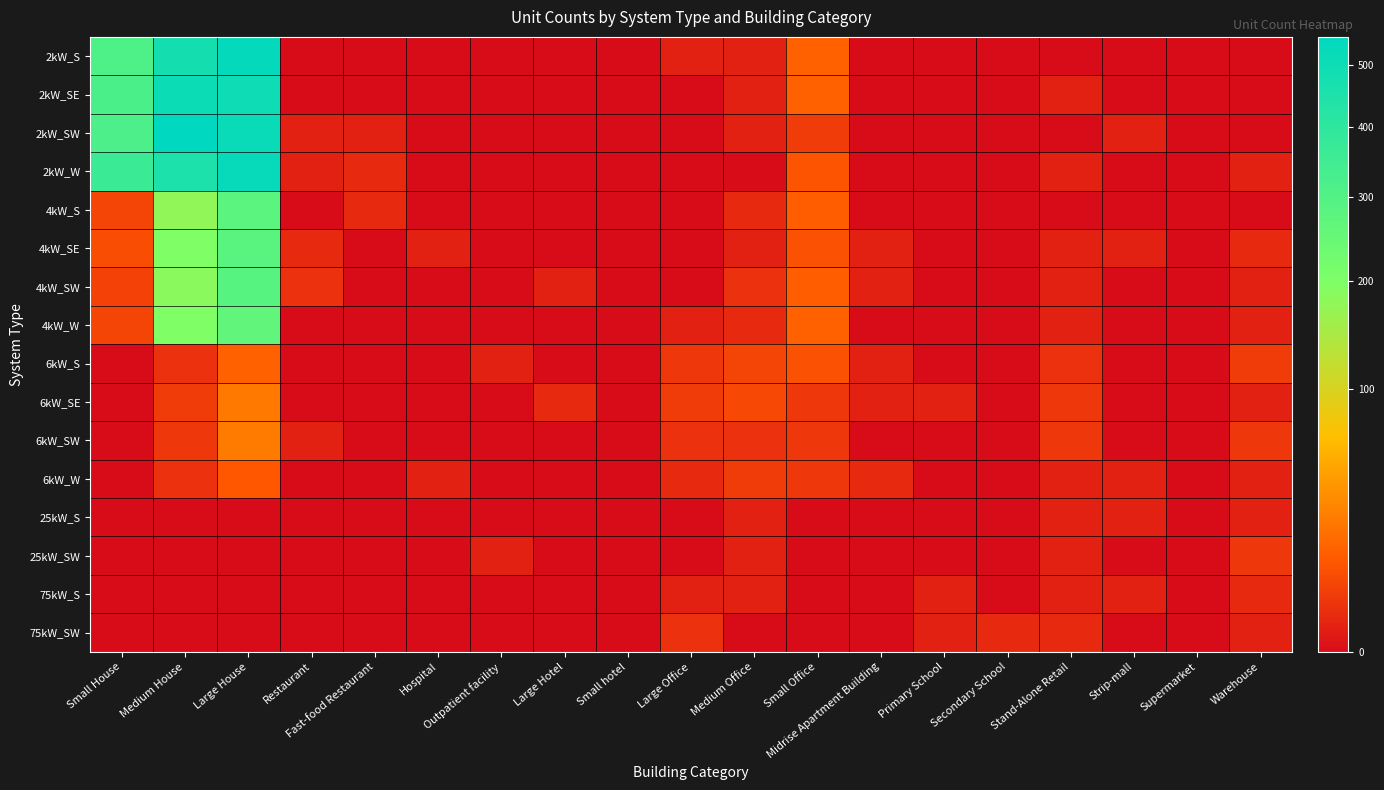

Rank the series at Stand-Alone Retail from lowest to highest value.

2kW_S, 2kW_SW, 4kW_S, 2kW_SE, 2kW_W, 4kW_SE, 4kW_SW, 4kW_W, 6kW_W, 25kW_S, 25kW_SW, 75kW_S, 75kW_SW, 6kW_S, 6kW_SE, 6kW_SW